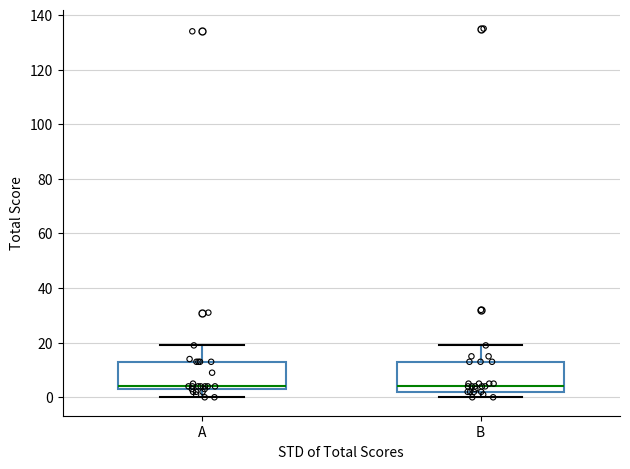

Reading left to right, transcribe this box plot: for each box, give where its median line is, the range the box spans, and where its two whiskers end, as read against the y-axis. The values are not printed on the chart, so give them approximately, as read against the axis.

A: median 4 (just above the box's lower edge), box 4 to 14, whiskers 0 to 20
B: median 4, box 2 to 14, whiskers 0 to 20